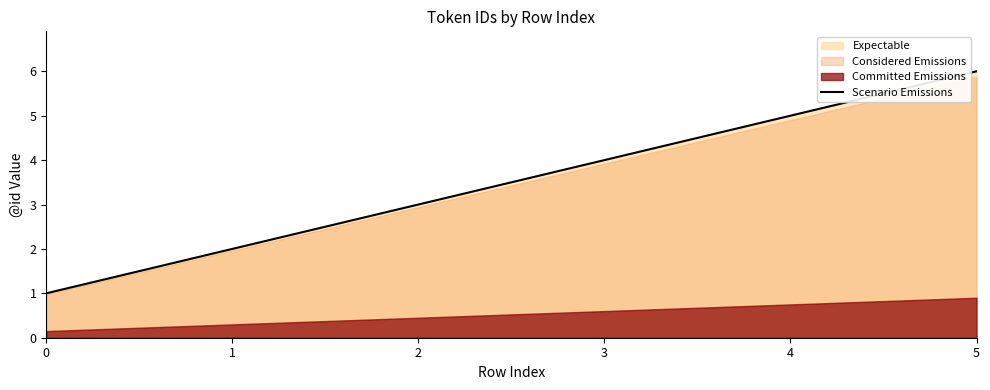

Where is the data nearest to the value 3?

2